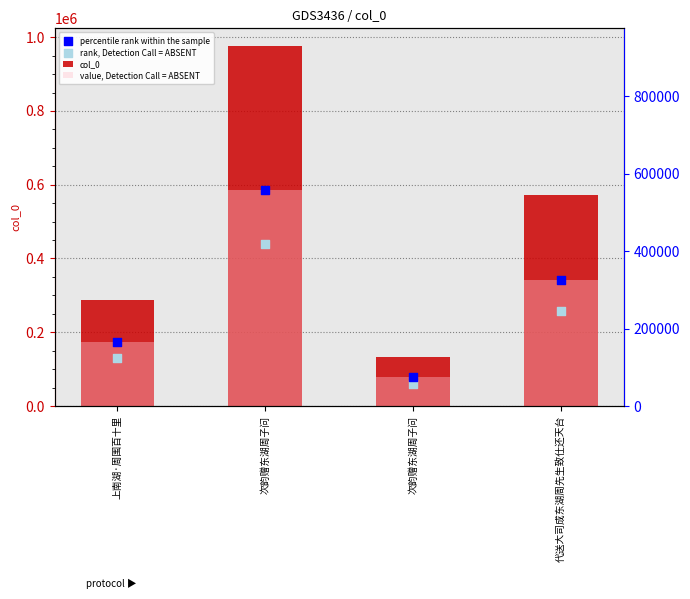

Which series has the largest total across all categories?

col_0